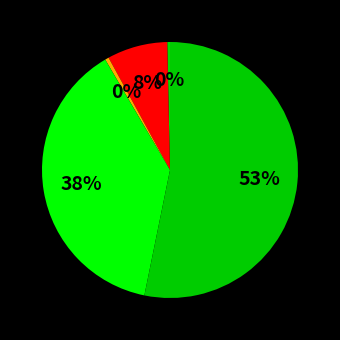

Count the number of slices in the pie.

5